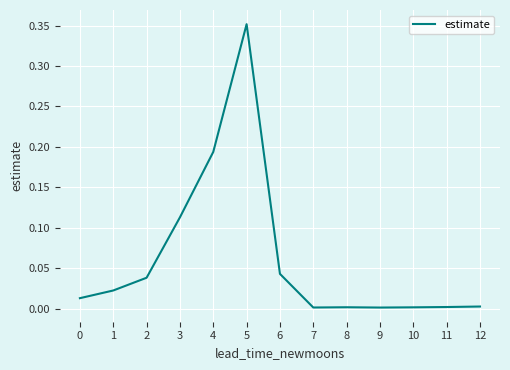

True or false: the data shows 0.3 at 4.

False